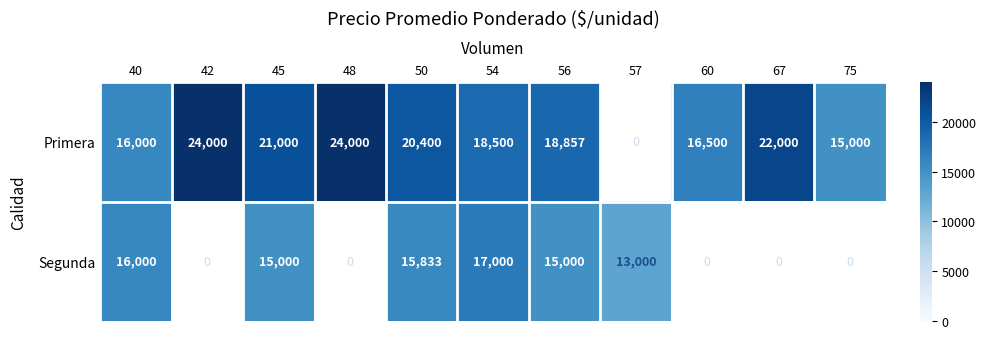

Between 40 and 45, which series saw the biggest shift?

Primera